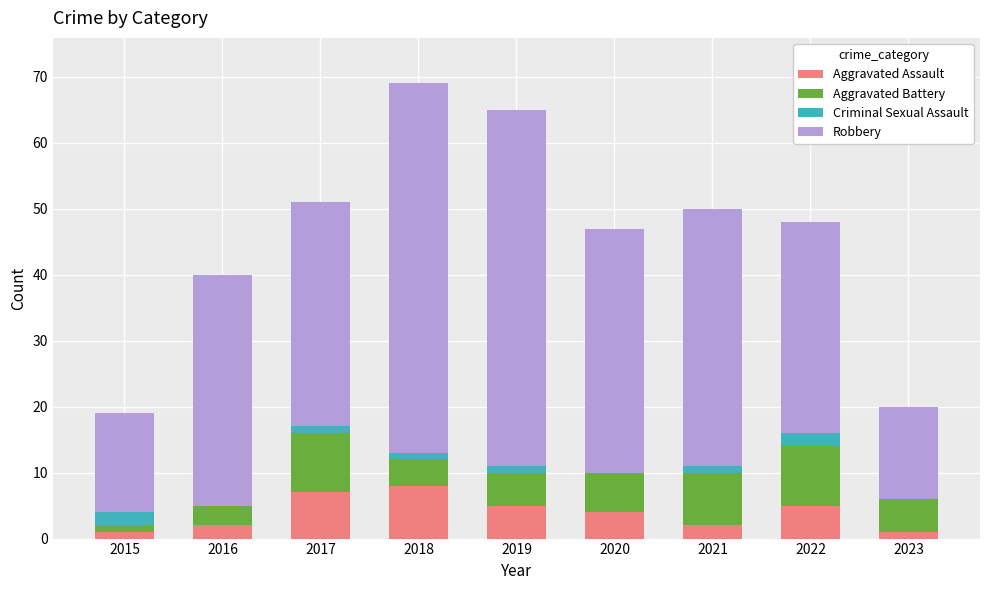

What is the total value across all series at 2016?

40